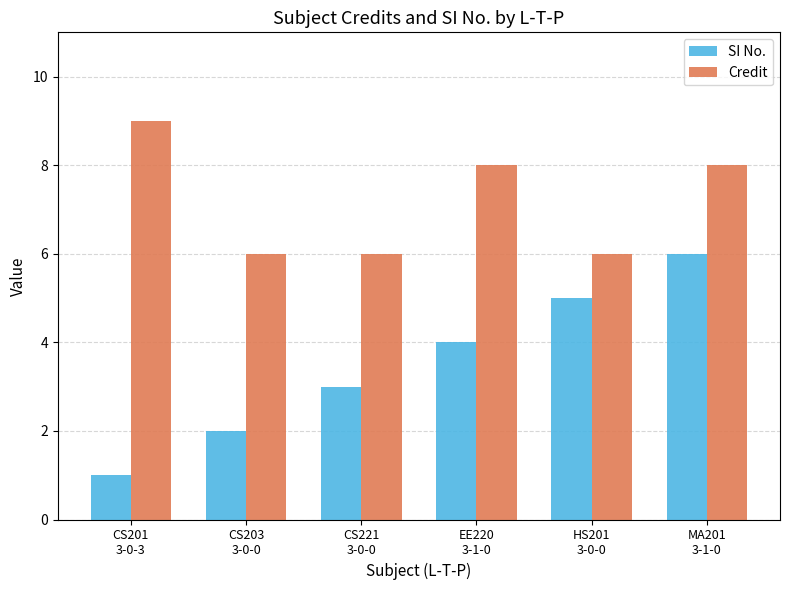

True or false: SI No. has a value of 4 at EE220
3-1-0.

True